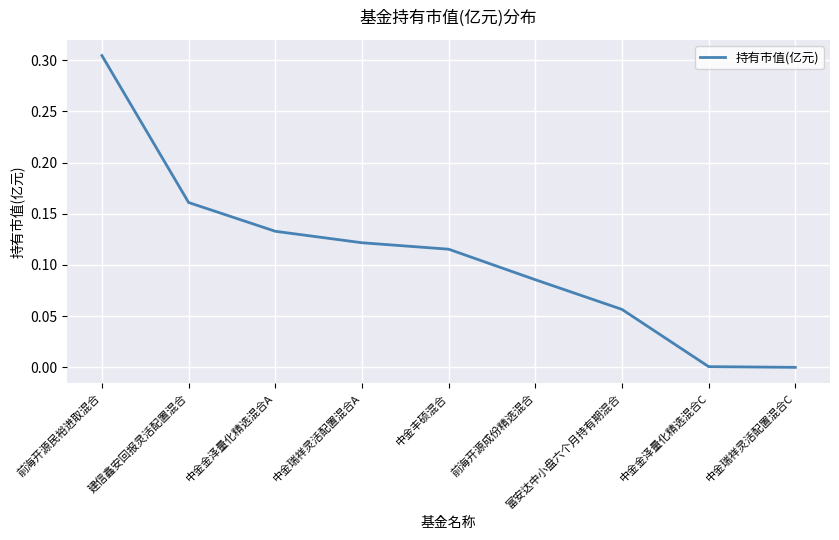

True or false: the data shows 0.0 at 中金瑞祥灵活配置混合C.

True